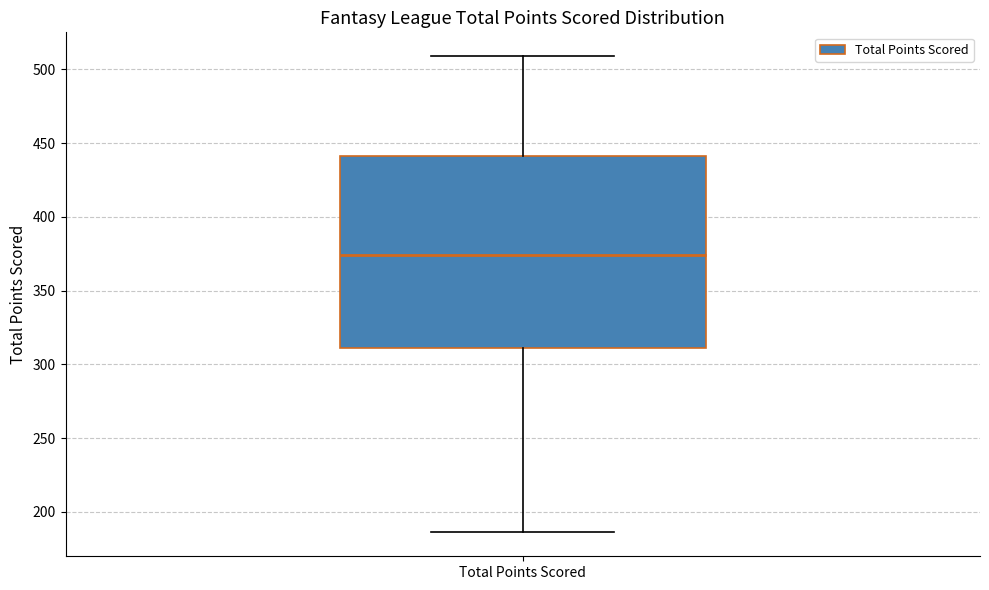

Read this box plot against the y-axis: the position of the median line, the range covered by the box, and the ends of both whiskers. The values are not printed on the chart, so give them approximately, as read against the axis.

median 375, box 310 to 440, whiskers 185 to 510